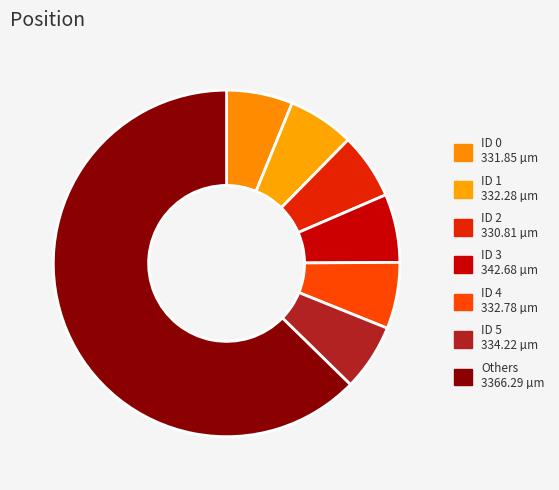

How many segments does this pie chart have?

7